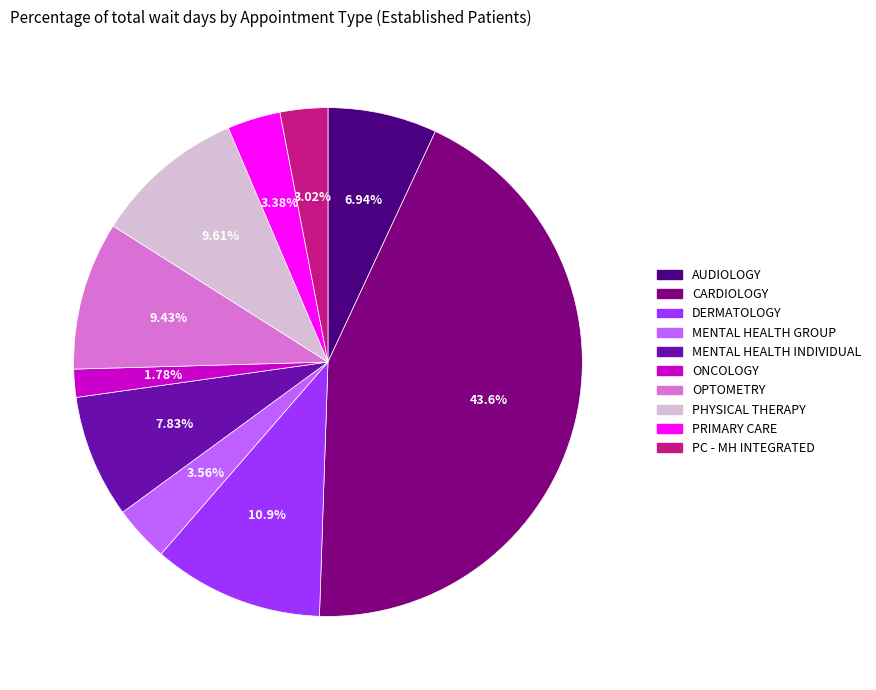

Is there a majority slice in this chart?

No